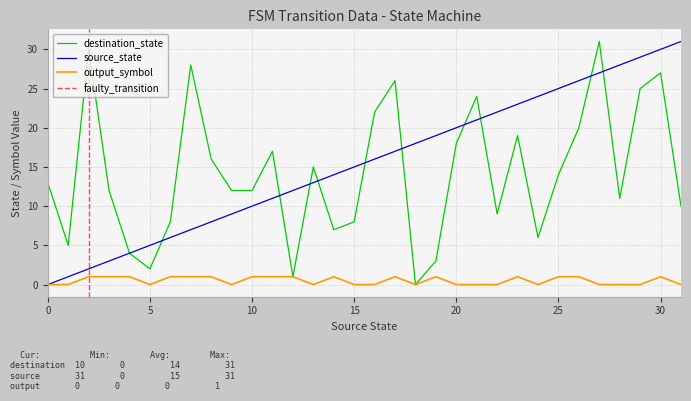

True or false: destination_state and output_symbol intersect in this chart.

False